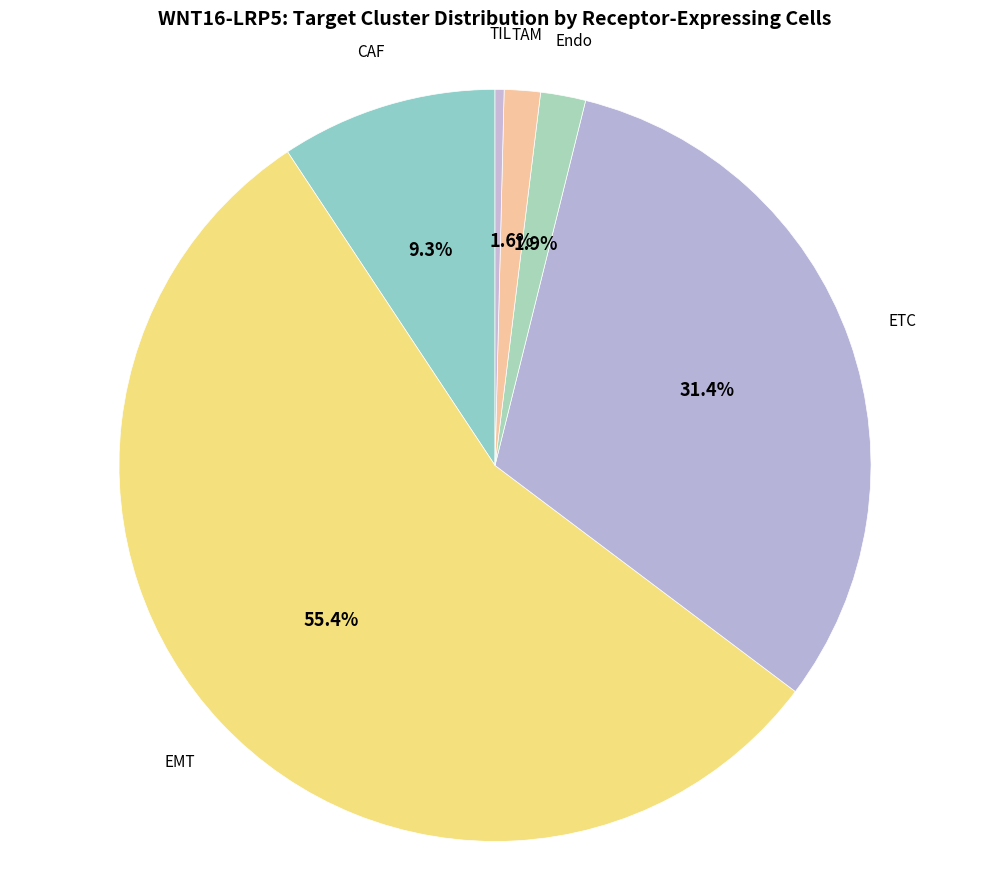

To the nearest percent, what is the average slice percentage?

17%